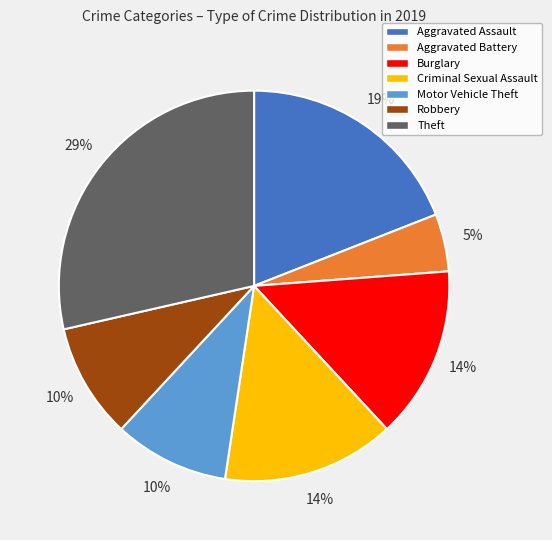

Does any single category account for the majority?

No